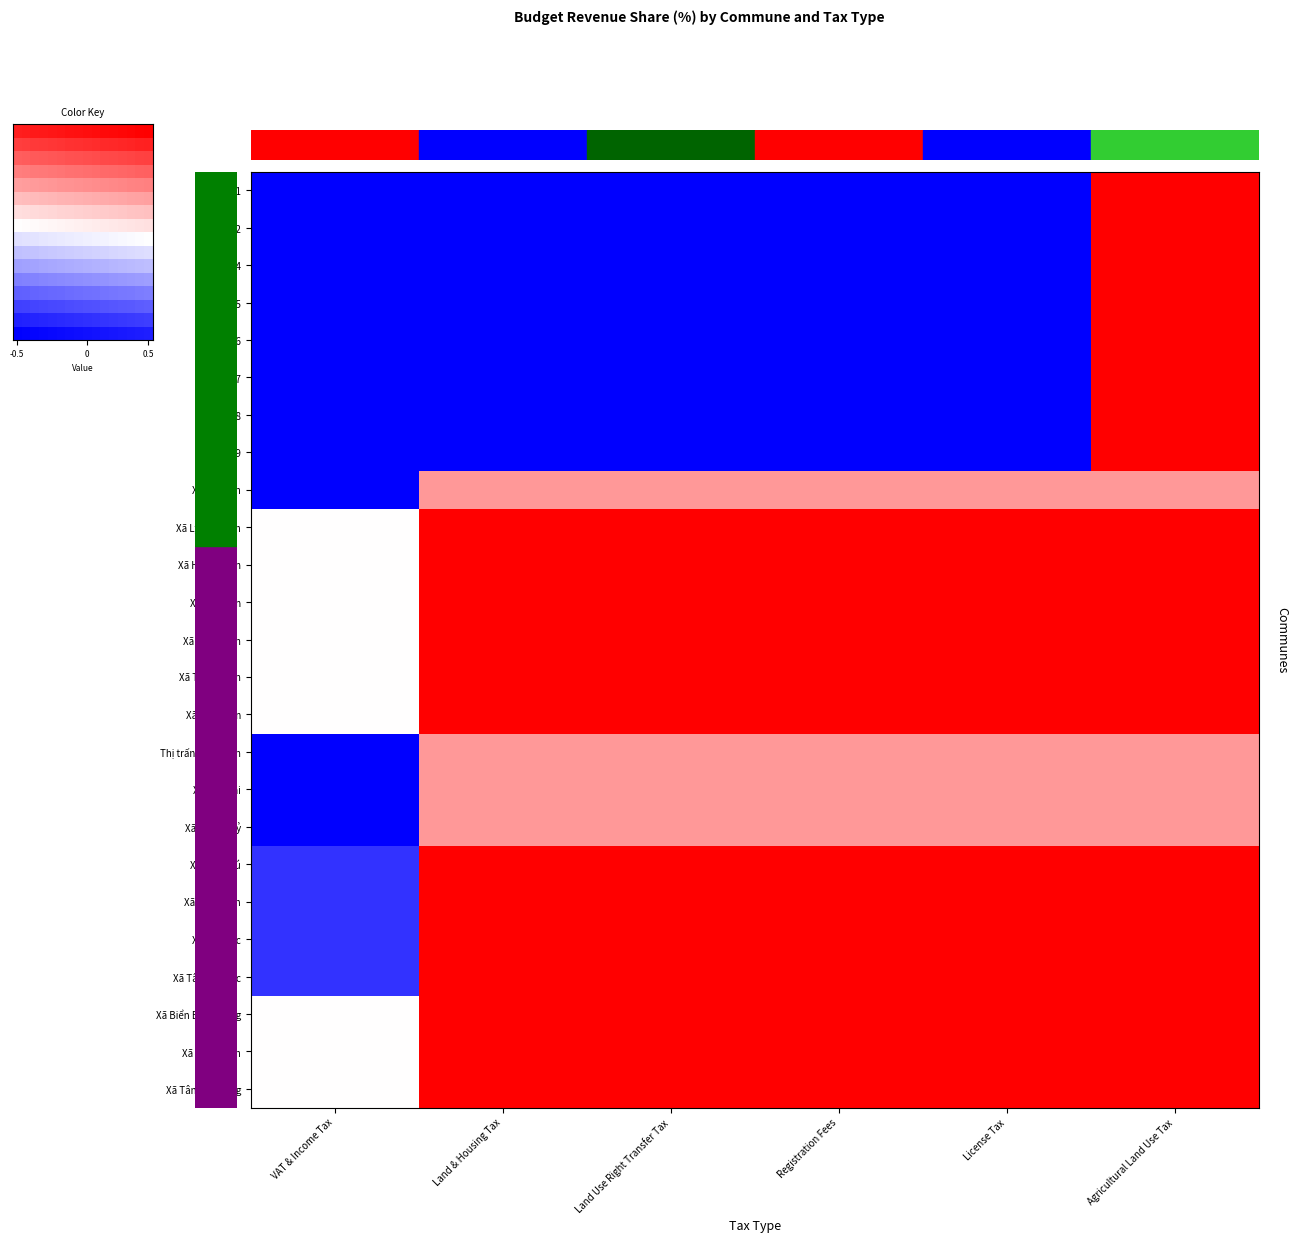

The value of Phường 1 at Land Use Right Transfer Tax is -1.0. True or false?

True